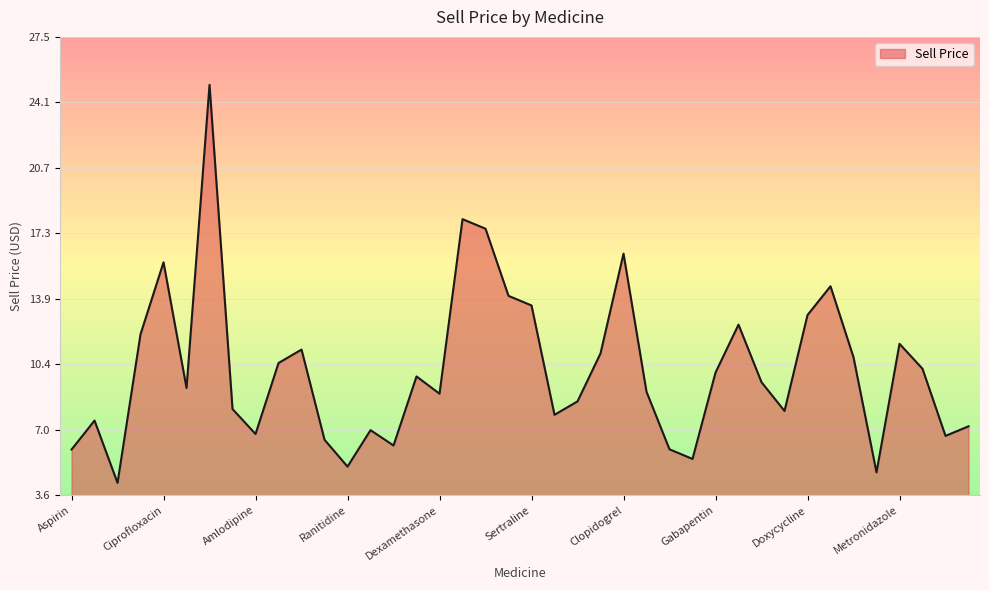

What is the greatest value displayed?

25.0